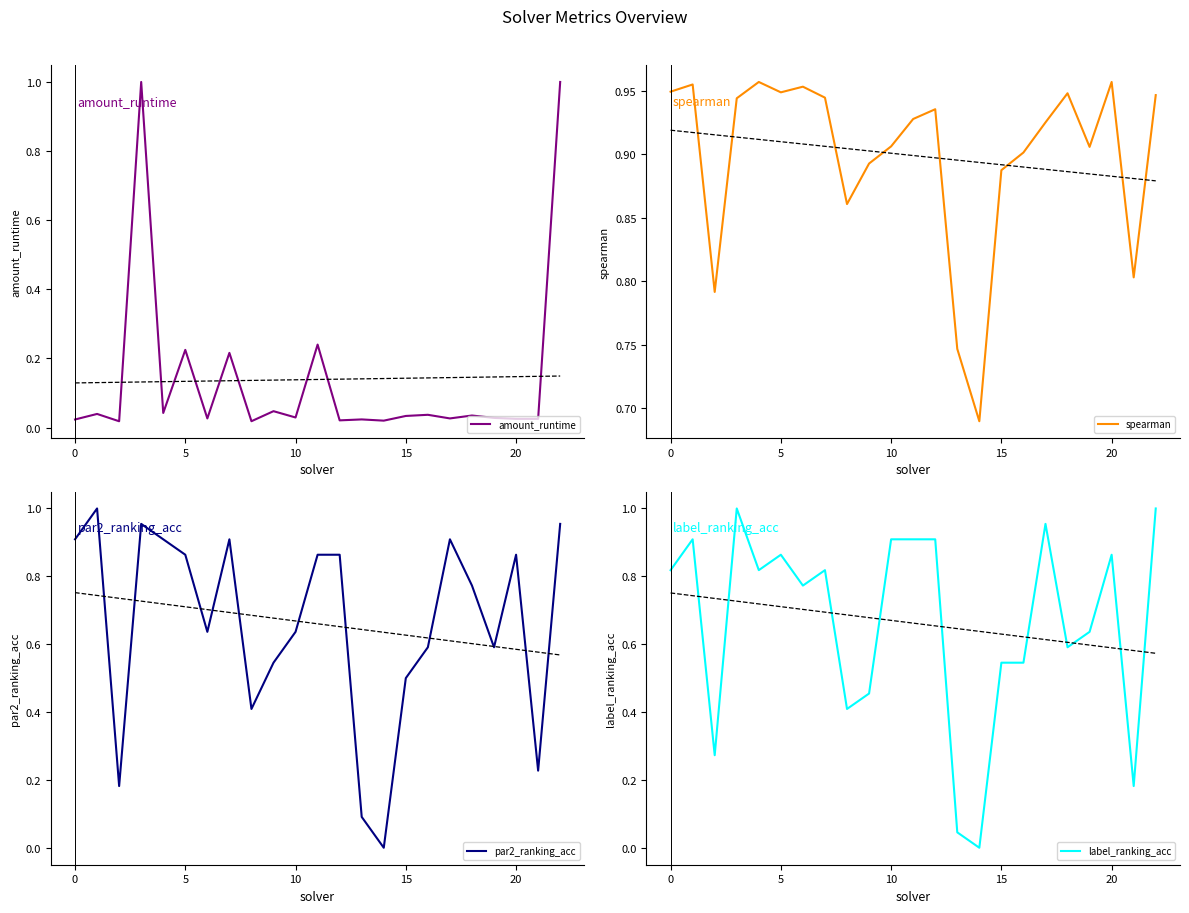

At which category is the sum across all series the highest?

22